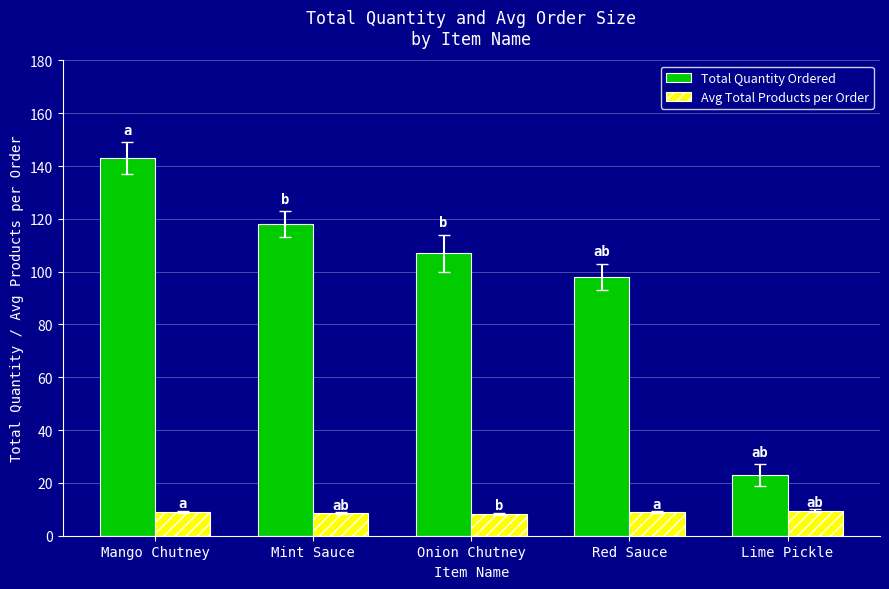

What is the label of the 2nd bar from the right?

Red Sauce